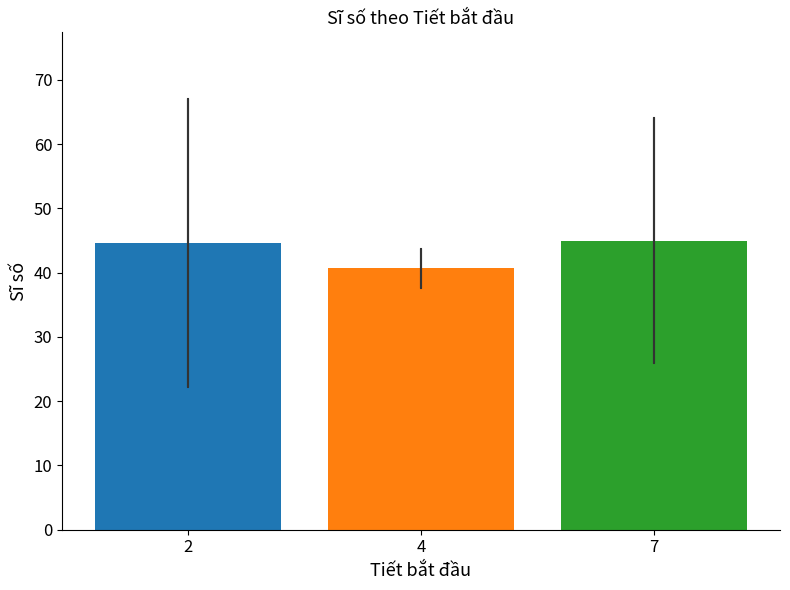

What is the difference between the values at 4 and 2?

4.0